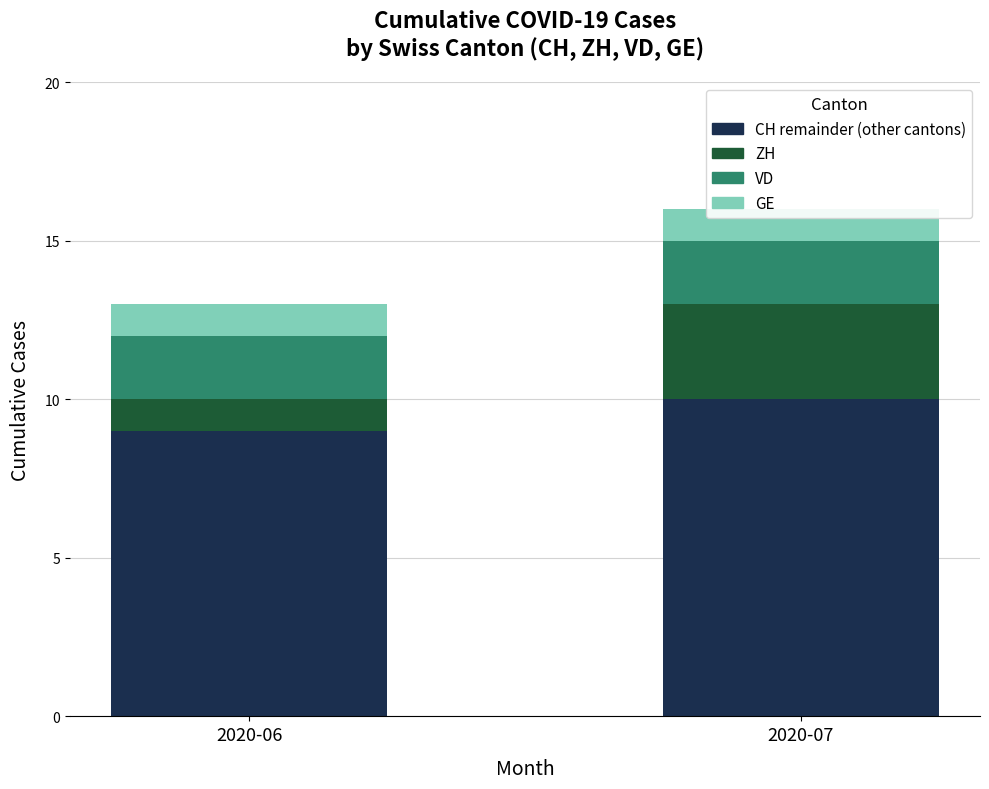

List the series in order of their peak value, highest first.

CH remainder (other cantons), ZH, VD, GE